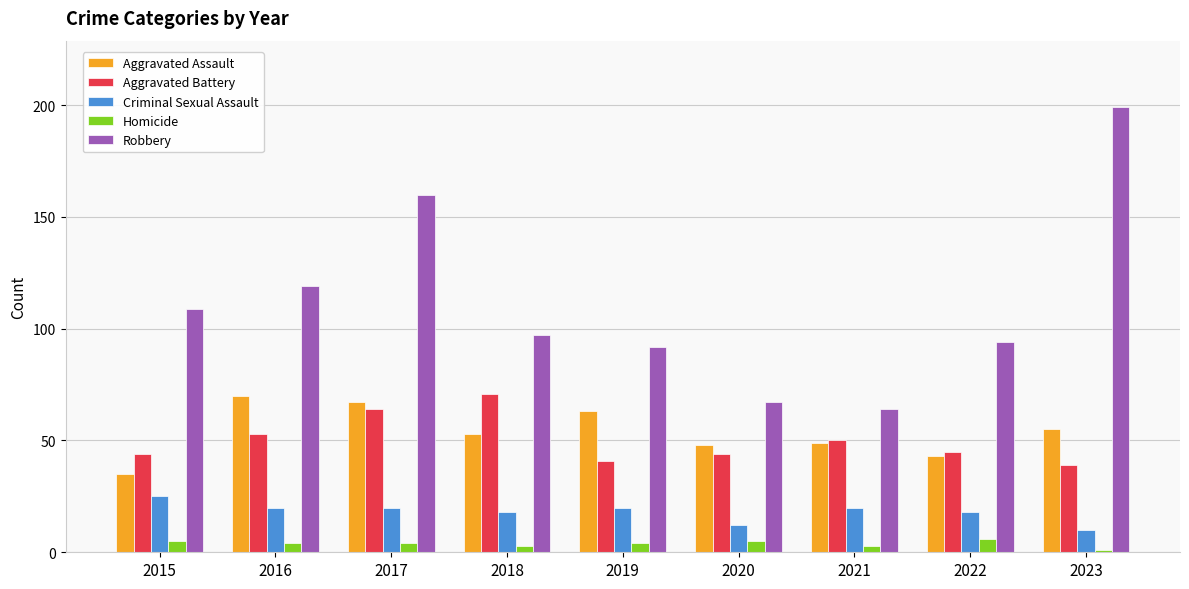

What is the minimum value shown in the chart?

1